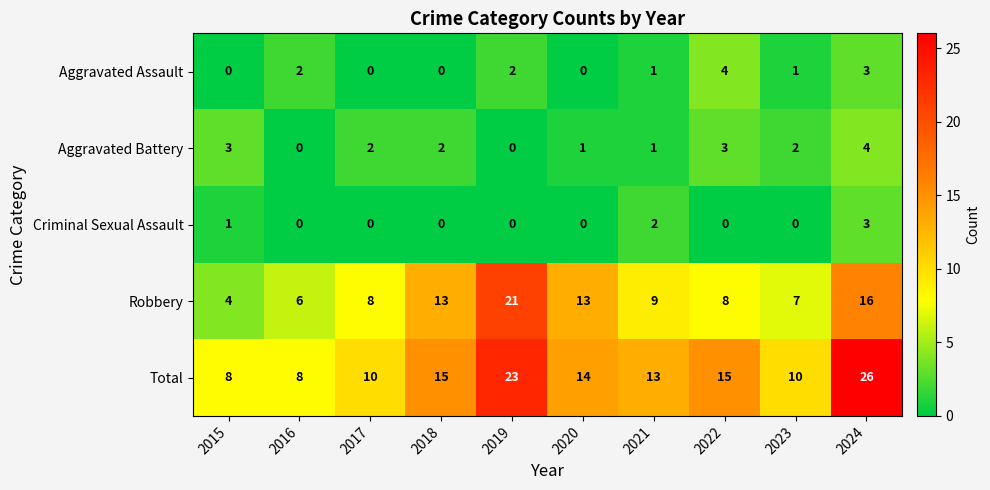

Where is Criminal Sexual Assault nearest to the value 1?

2015